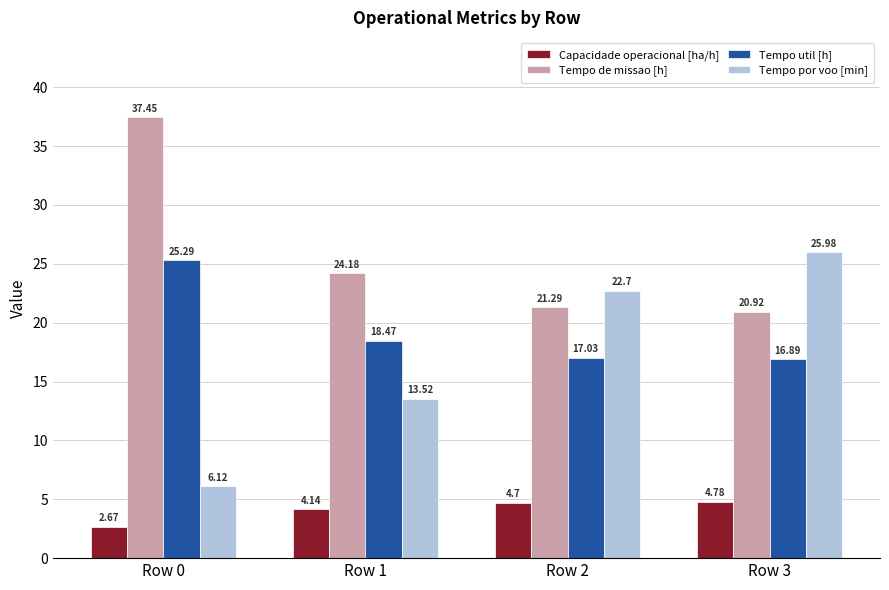

What value does the Tempo por voo [min] series have at Row 2?

22.7